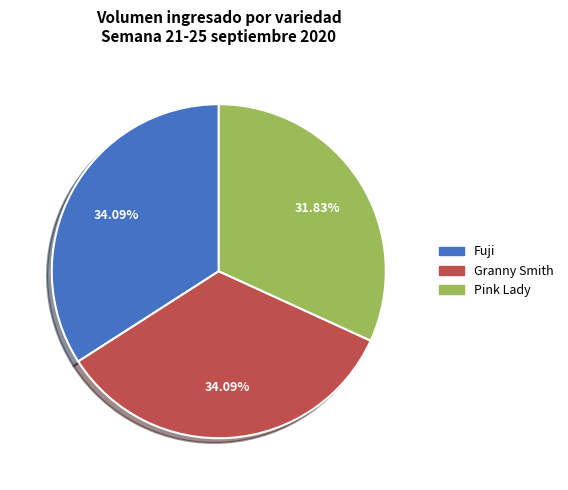

Is there a majority slice in this chart?

No